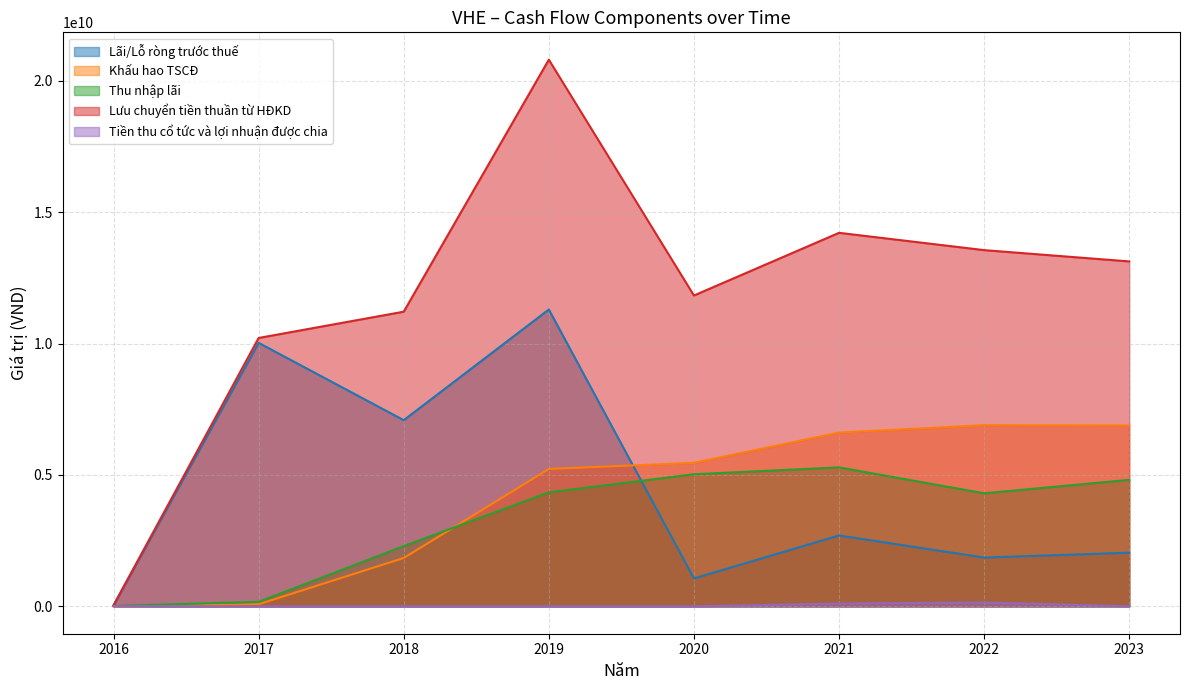

Reading left to right, transcribe all the data shown in this chart.

Lãi/Lỗ ròng trước thuế: 35672473	10026074839	7084651548	11295859459	1062544295	2698000764	1857059202	2042363403
Khấu hao TSCĐ: 0	80290806	1840392024	5228778921	5462172194	6614047967	6894048447	6882554417
Thu nhập lãi: 16166172	172791931	2293437014	4341018391	5026954437	5288605514	4303059829	4814586836
Lưu chuyển tiền thuần từ HĐKD: 42493651	10212136996	11212035082	20800307263	11828130421	14212335275	13554265992	13124646964
Tiền thu cổ tức và lợi nhuận được chia: 9344994	785706	562263	671170	961269	108576030	148277669	2833931